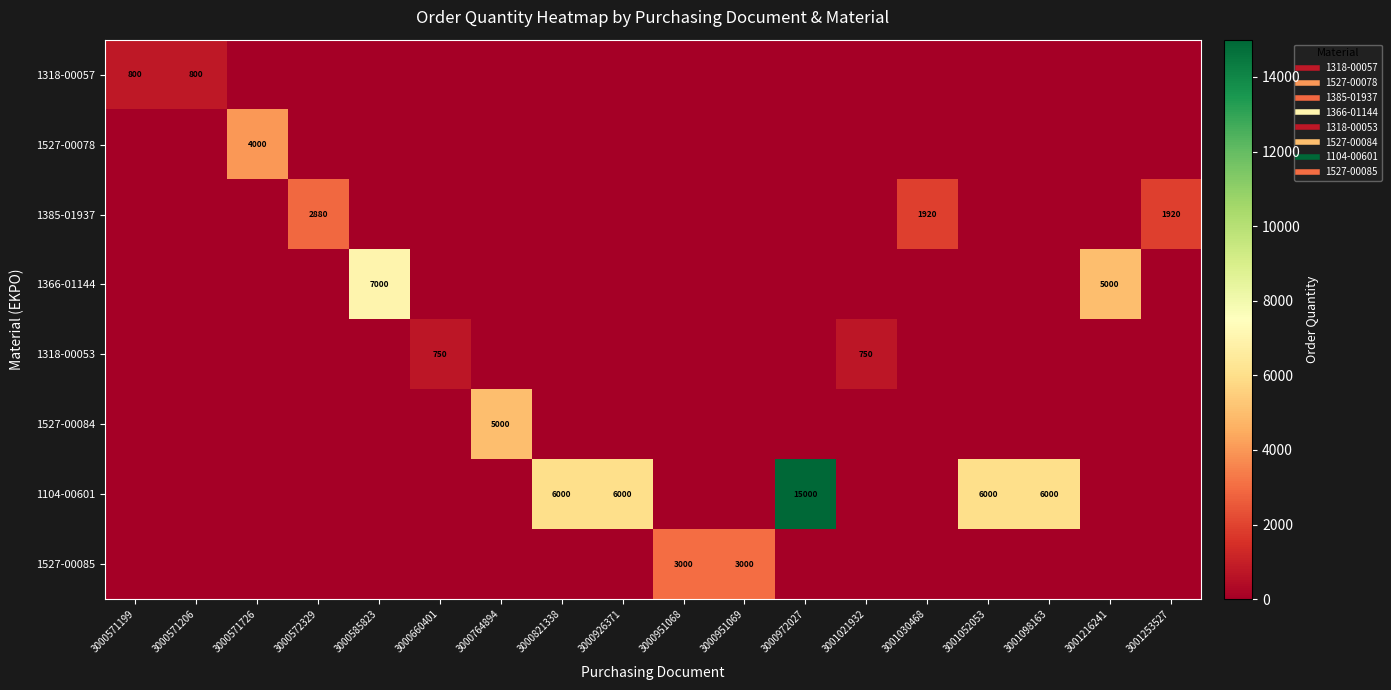

Rank the categories by 1318-00057 value from highest to lowest.

3000571199, 3000571206, 3000571726, 3000572329, 3000585823, 3000660401, 3000764894, 3000821338, 3000926371, 3000951068, 3000951069, 3000972027, 3001021932, 3001030468, 3001052053, 3001098163, 3001216241, 3001253527